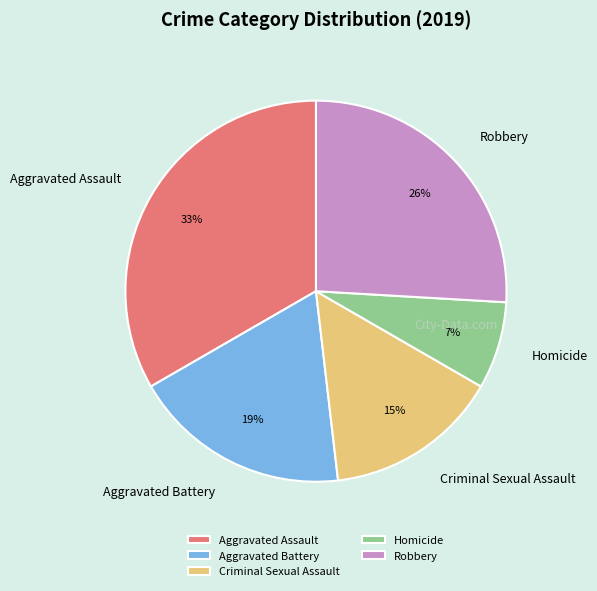

The Robbery slice represents 26% of the pie. True or false?

True